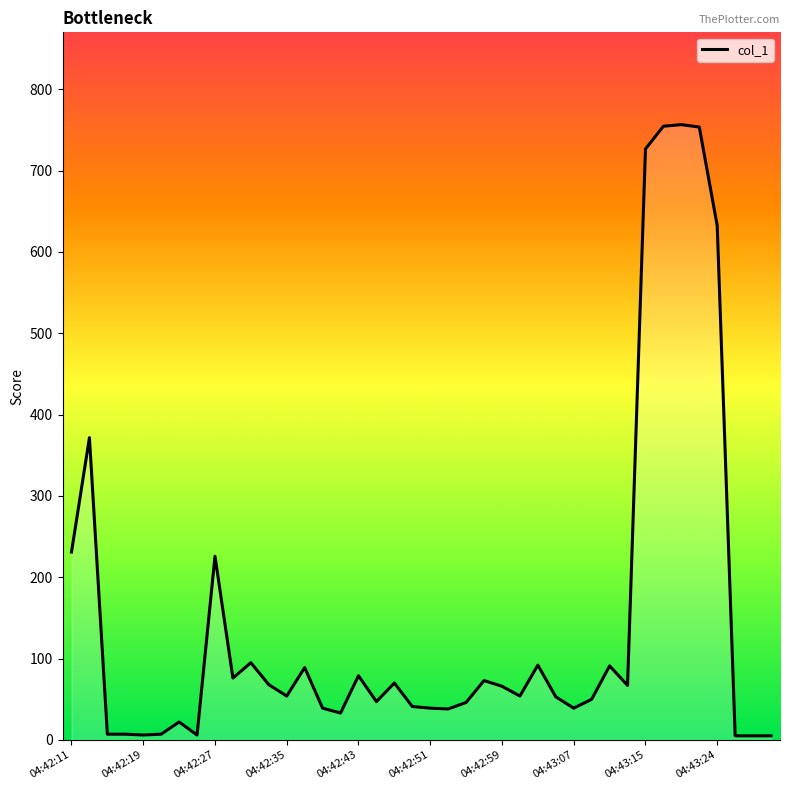

What is the maximum value shown in the chart?

756.5